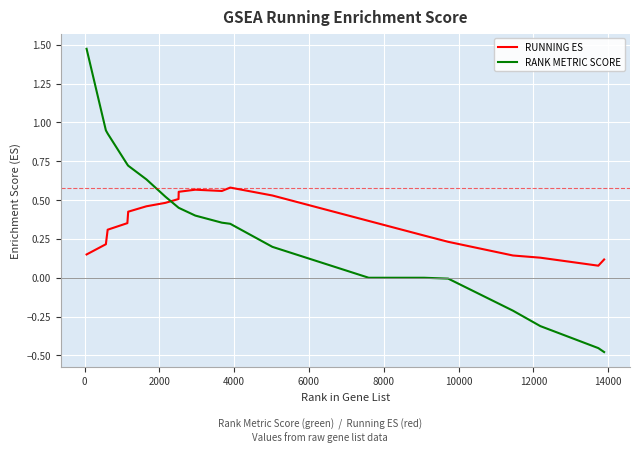

In RUNNING ES, how many points are higher than both neighbors (excluding endpoints)?

2